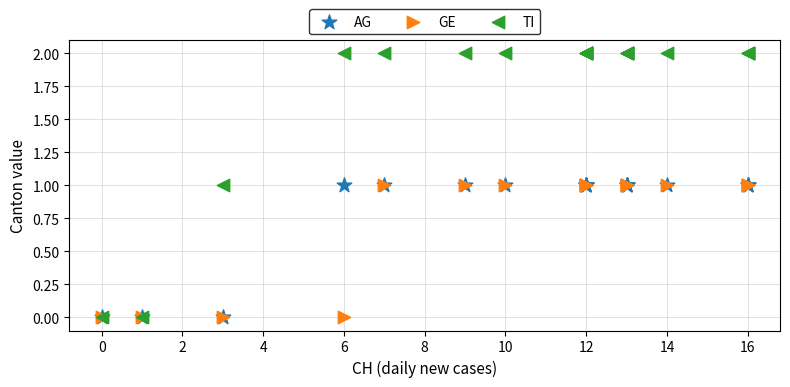

Which series has the widest spread of Y values?

TI